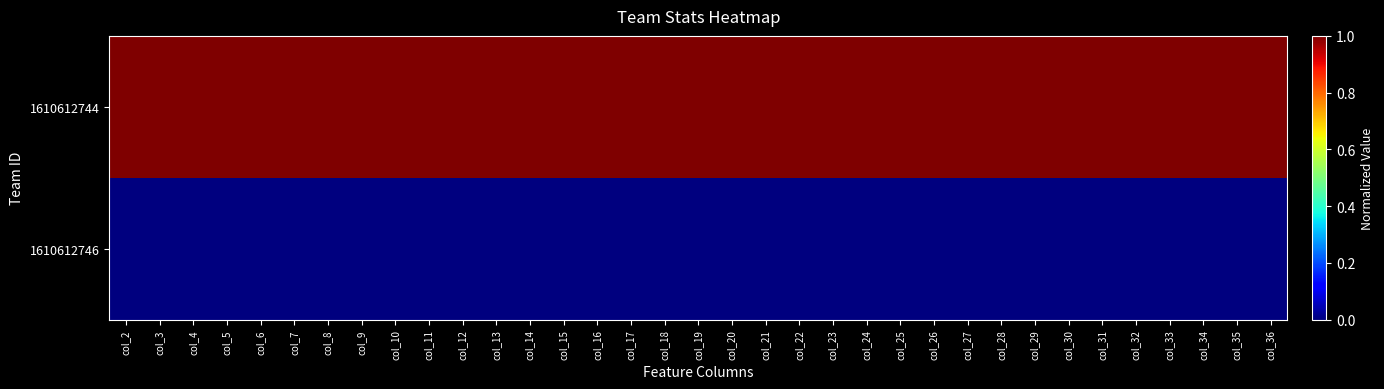

What is the greatest value displayed?

1